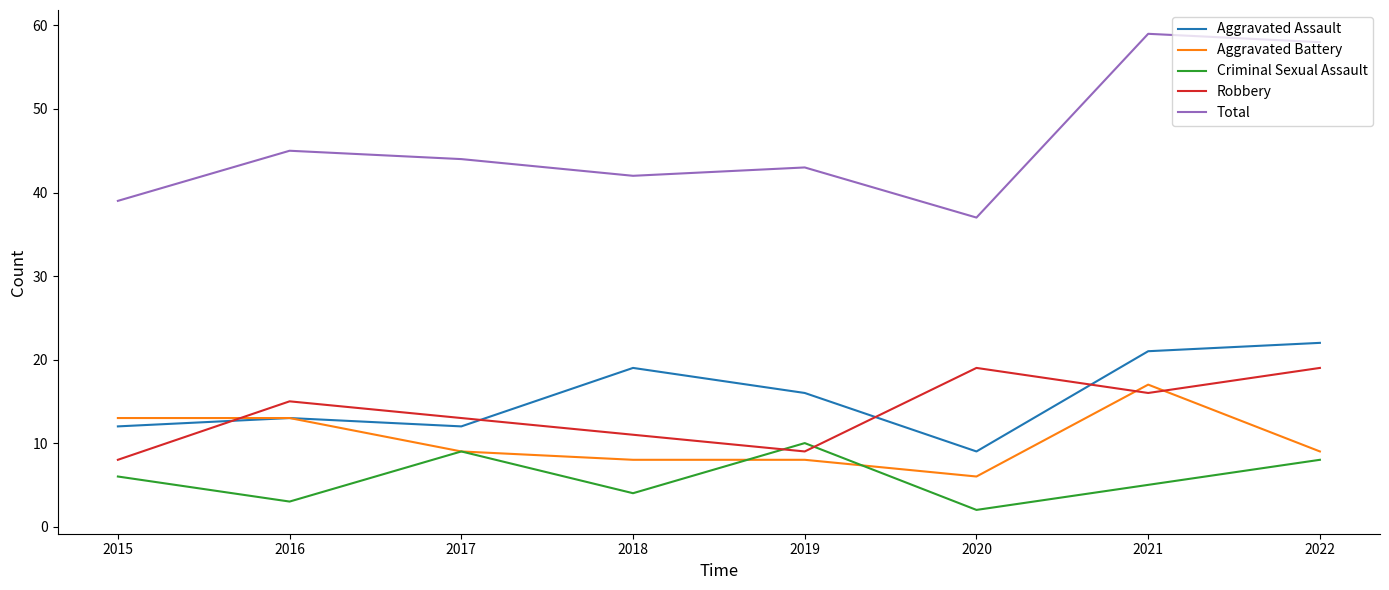

Does the chart have visible grid lines?

No